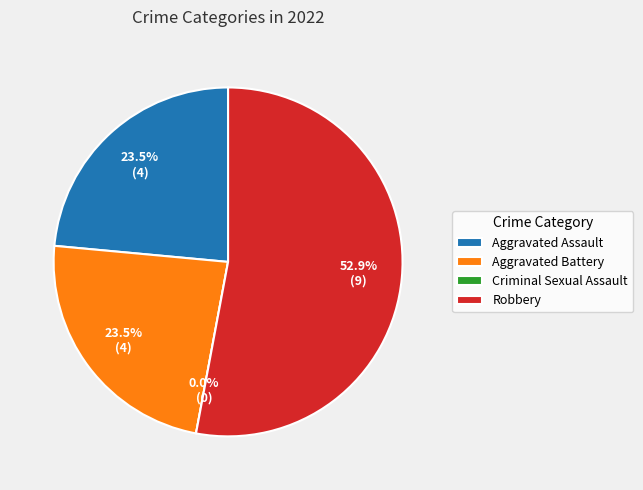

Count the number of slices in the pie.

4